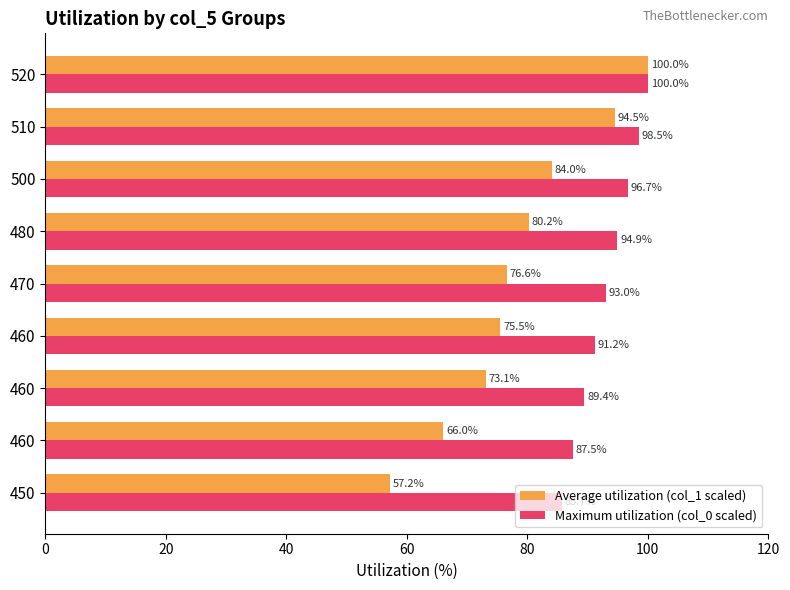

Reading left to right, list all the values displayed in this chart.

Average utilization (col_1 scaled): 57.2	66.0	73.1	75.5	76.6	80.2	84.0	94.5	100.0
Maximum utilization (col_0 scaled): 85.7	87.5	89.4	91.2	93.0	94.9	96.7	98.5	100.0